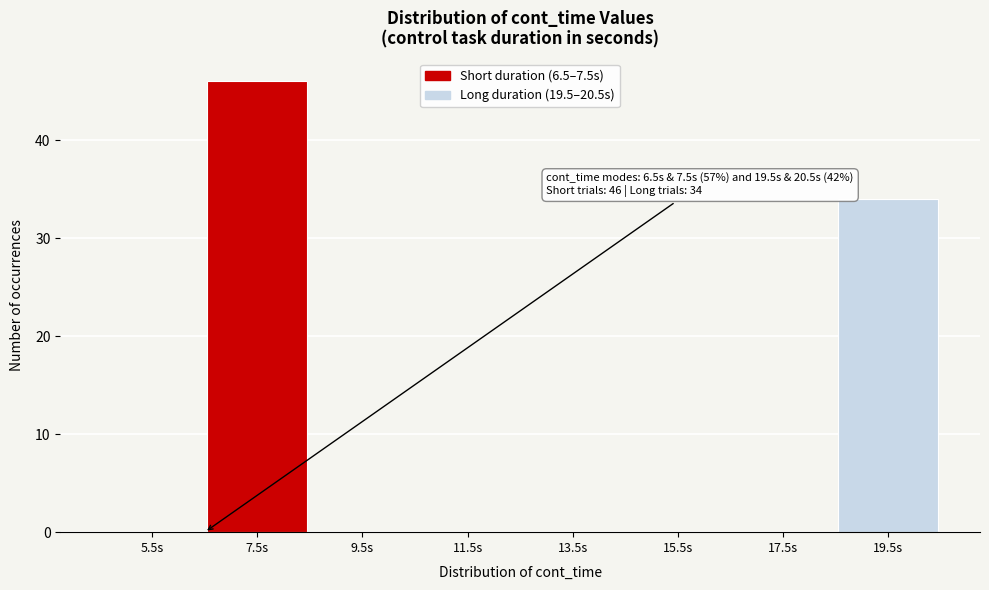

Which range on the x-axis has the tallest bar?

6.5 to 8.5